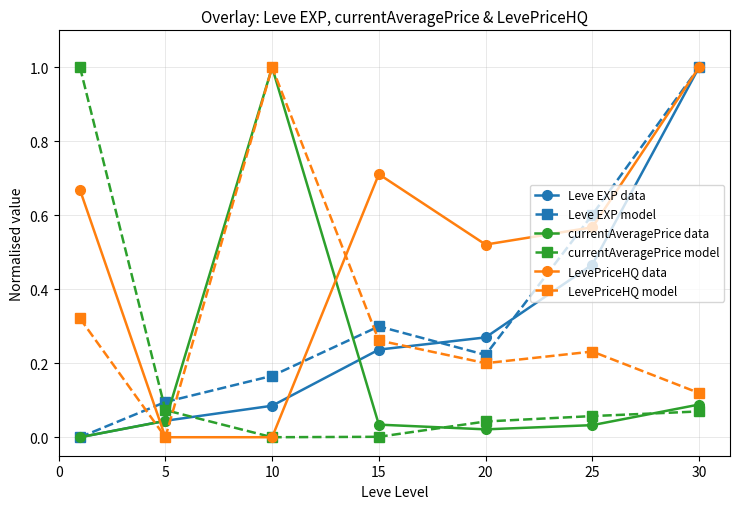

How many positive values does the currentAveragePrice data series have?

6